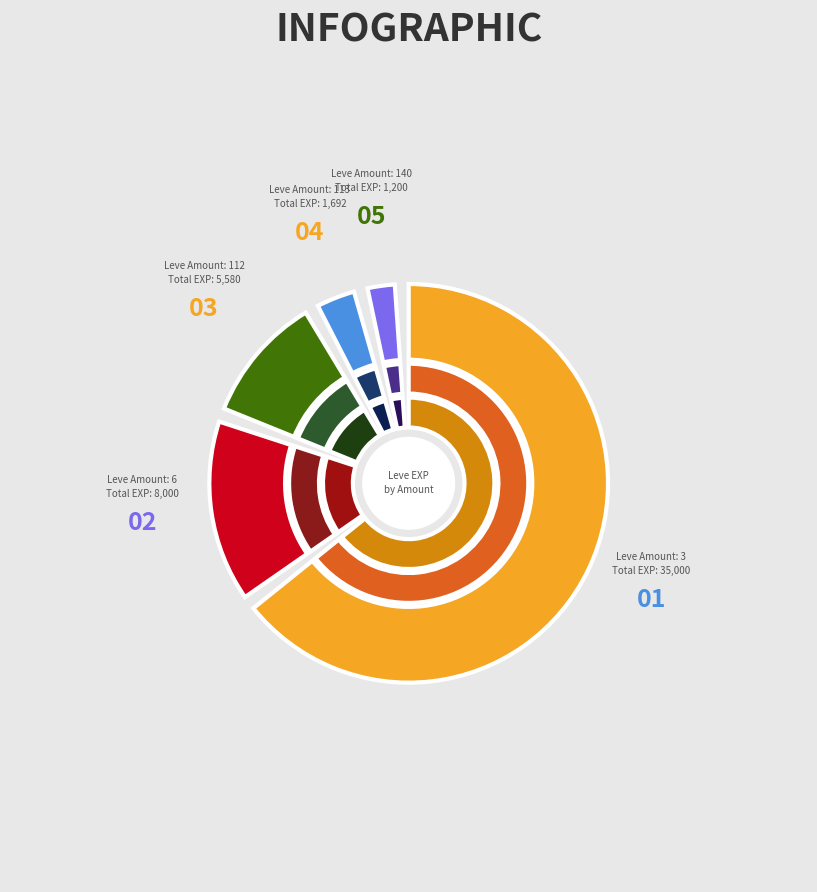

Is there a majority slice in this chart?

No